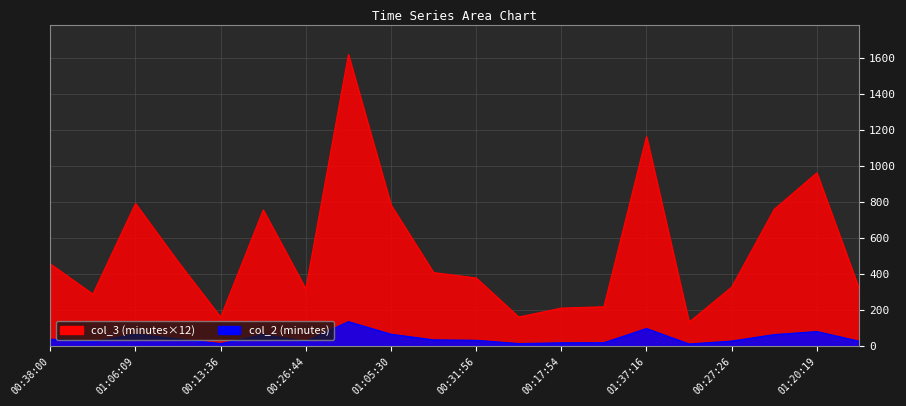

Which series has the largest range (max minus min)?

col_3